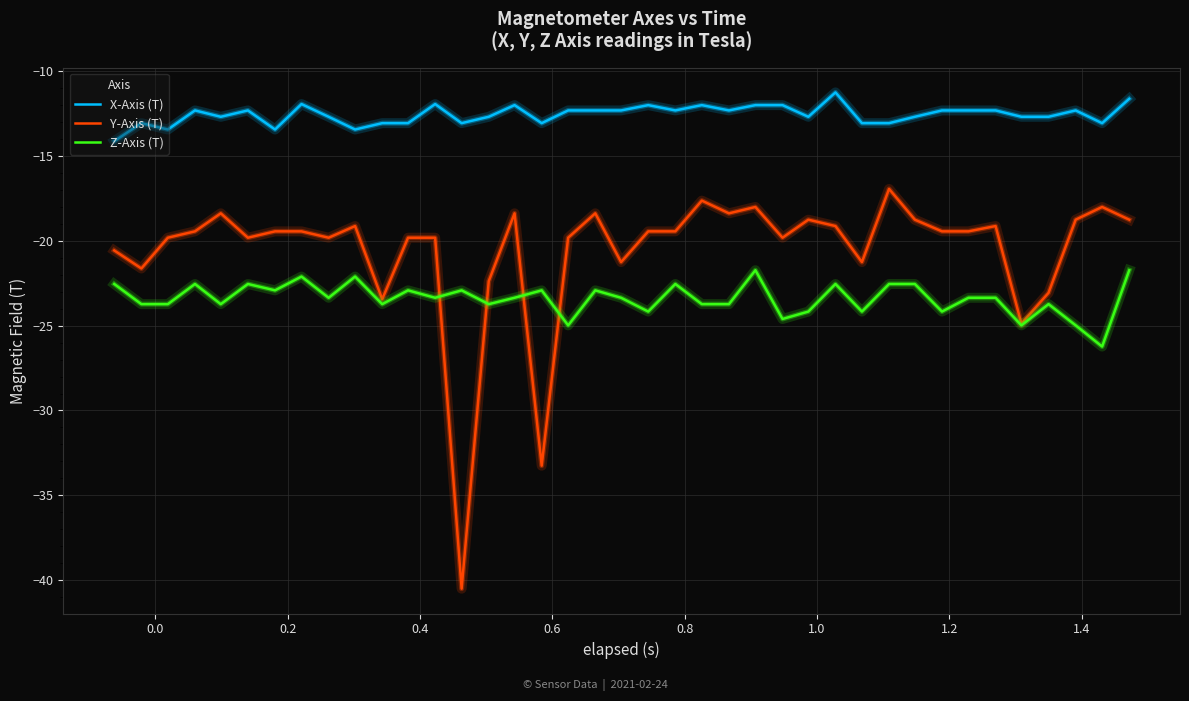

Does the chart display data point markers on the line(s)?

No